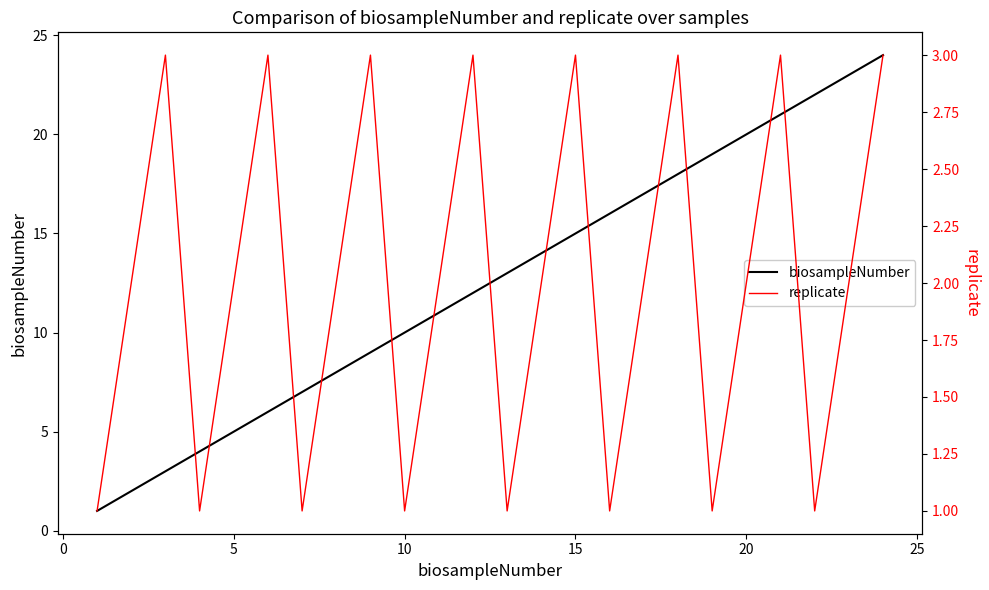

True or false: biosampleNumber has more than 1 interior local peaks.

False